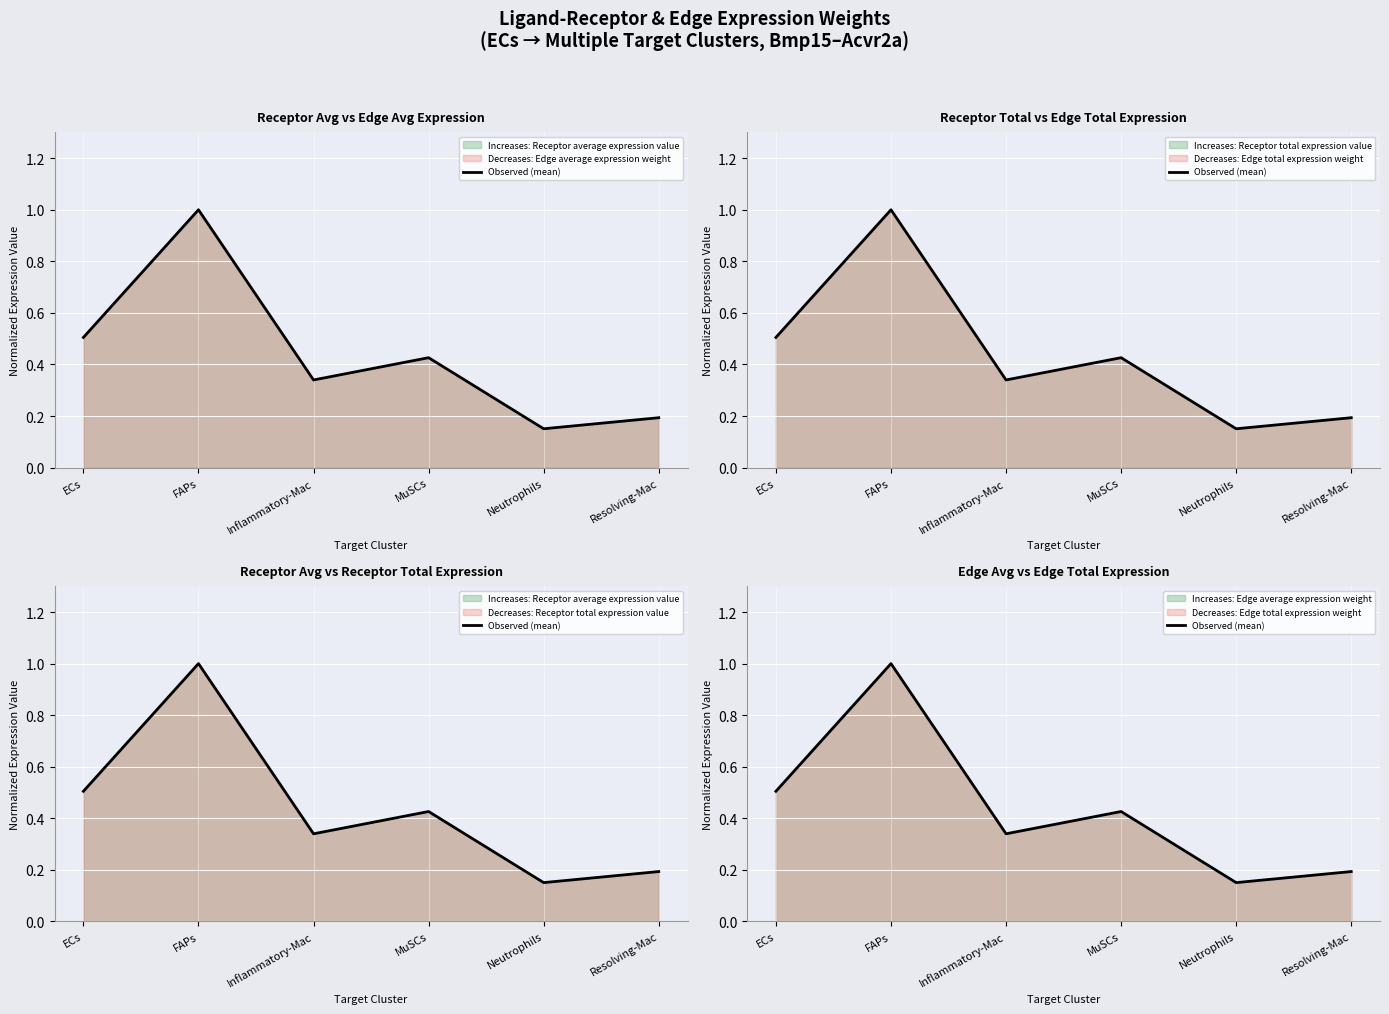

Count the number of data series in this chart.

1